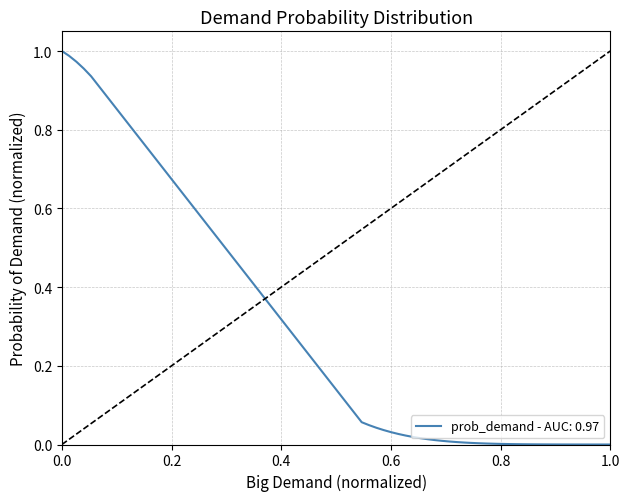

How many lines are shown in the chart?

1